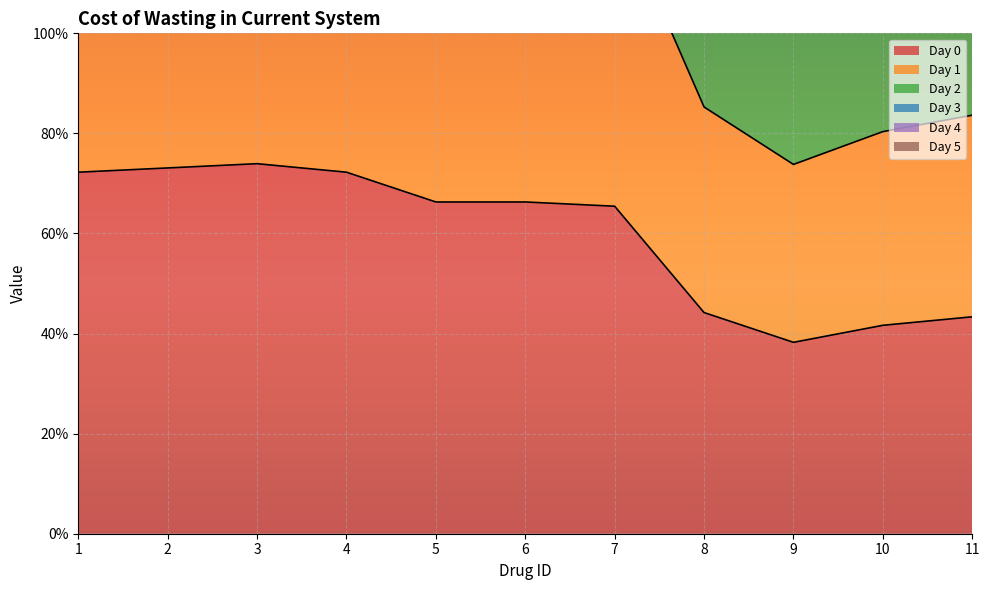

What is the difference between the maximum and minimum values in the Day 4 series?

1.6